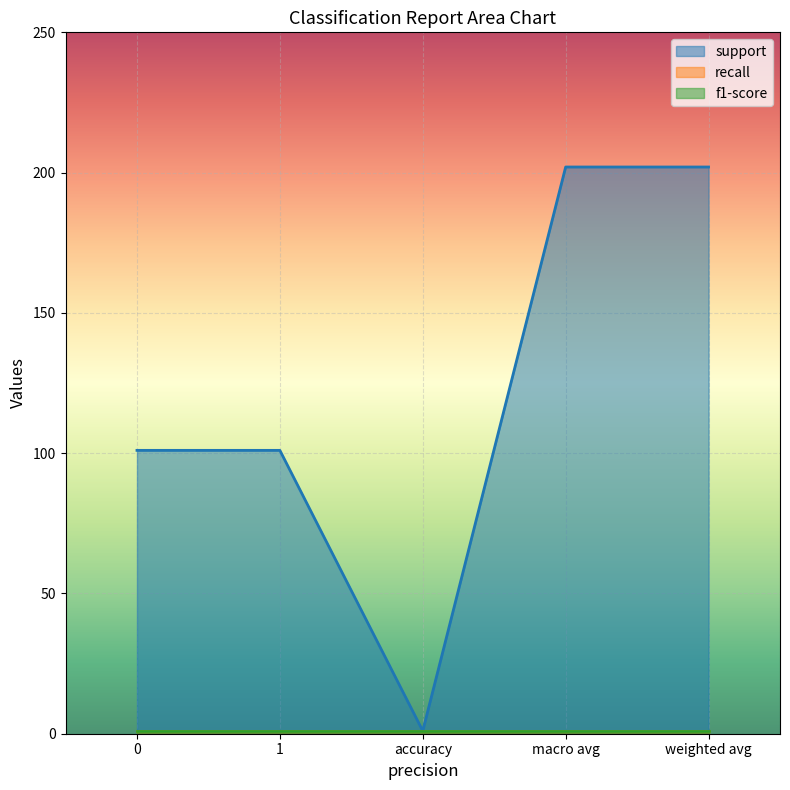

How many interior local valleys does the support series have?

1